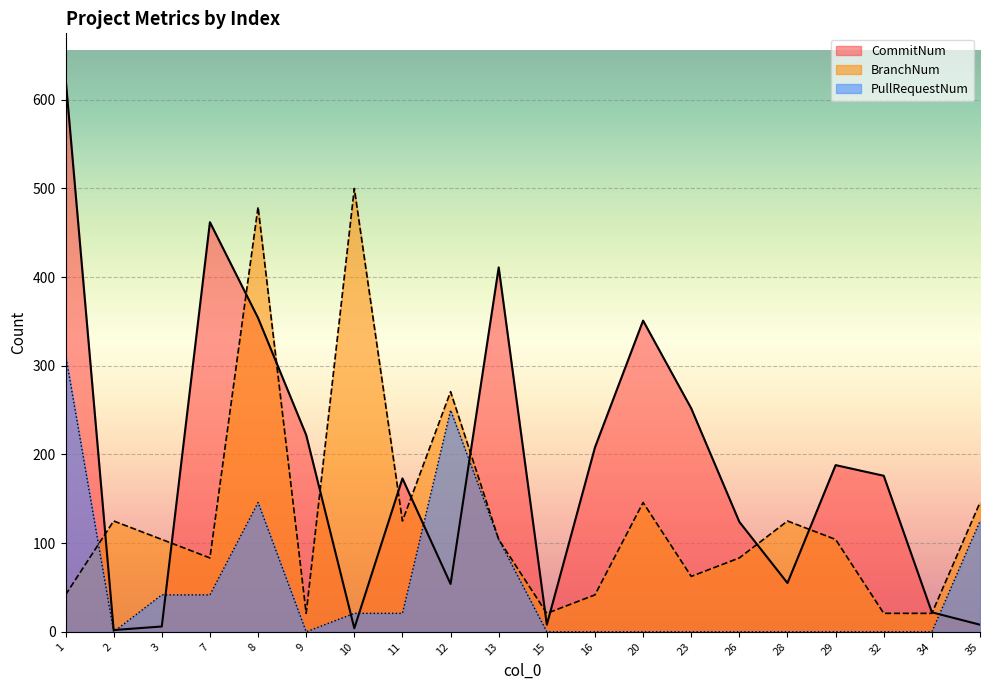

At which label does BranchNum first exceed 104?

2